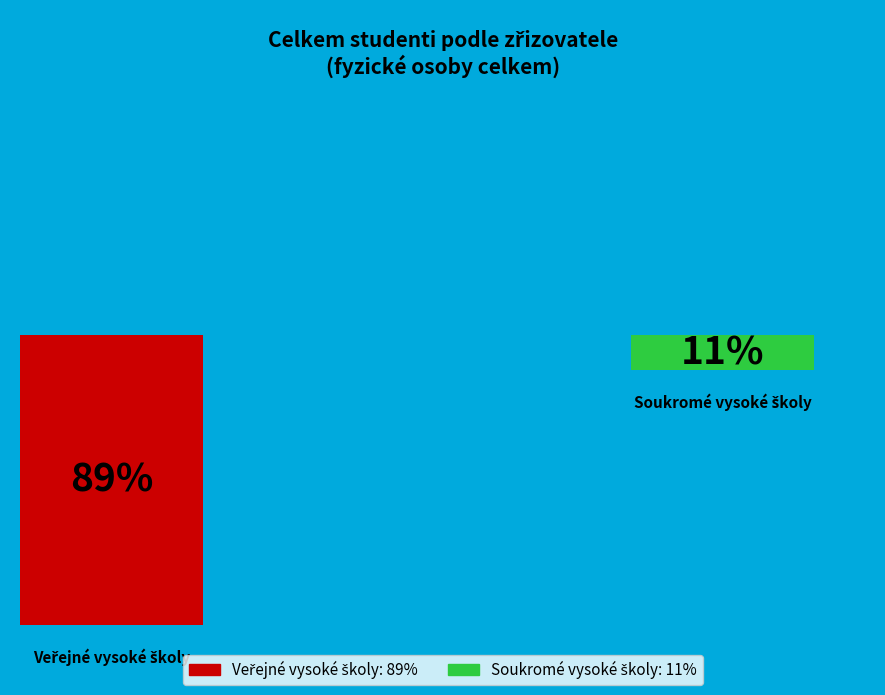

Which slice is the largest?

Veřejné vysoké školy